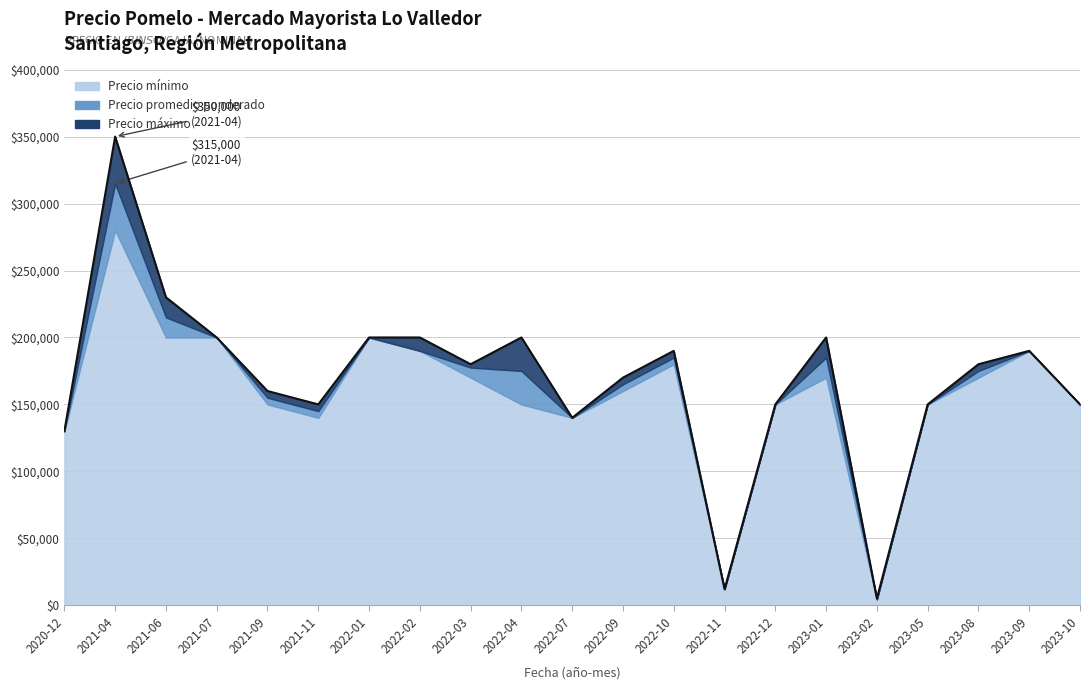

List the series in order of their peak value, lowest first.

Precio minimo, Precio promedio ponderado, Precio maximo